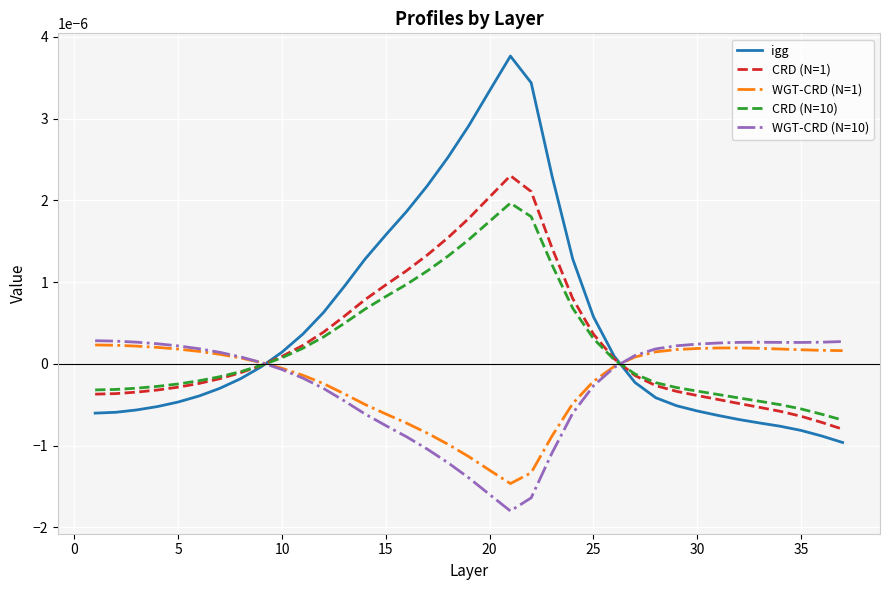

Which series has the largest range (max minus min)?

igg